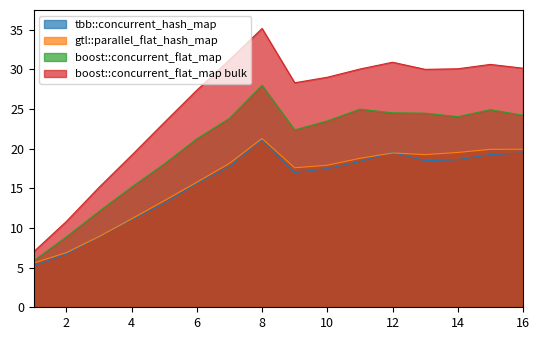

What is the total value across all series at 14?

92.3